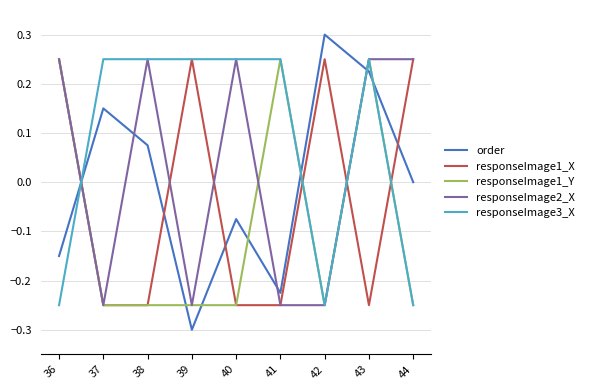

True or false: responseImage1_Y has a value of -0.4 at 39.

False